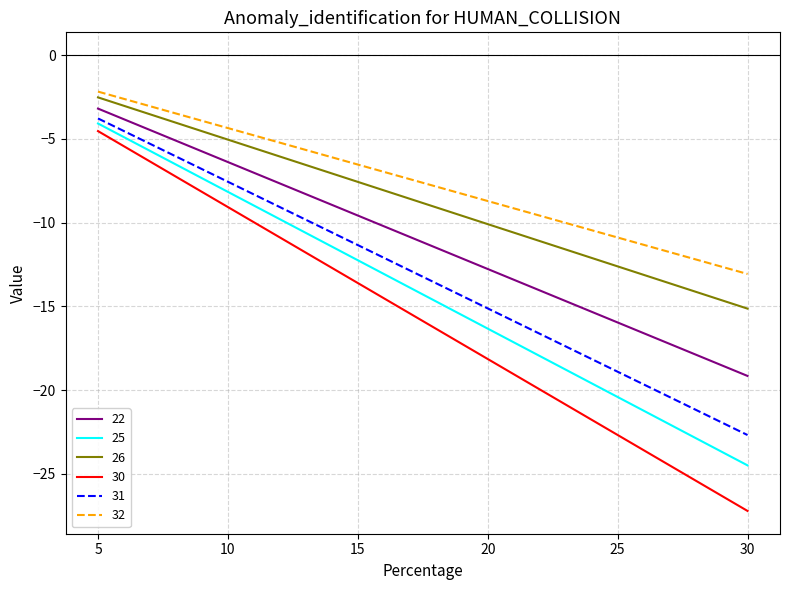

Is it true that 22 equals -19.2 at 30?

True